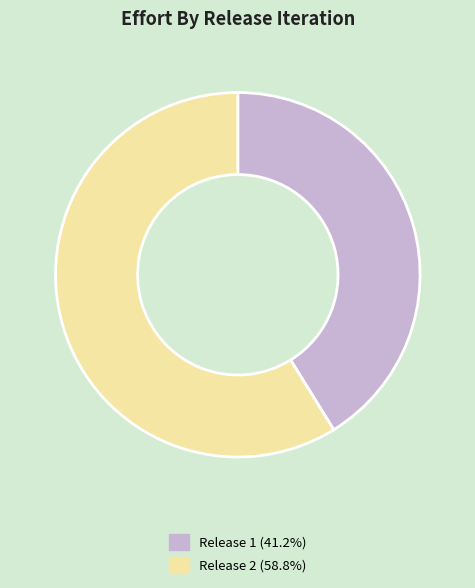

Is there any slice that represents more than half of the pie?

Yes